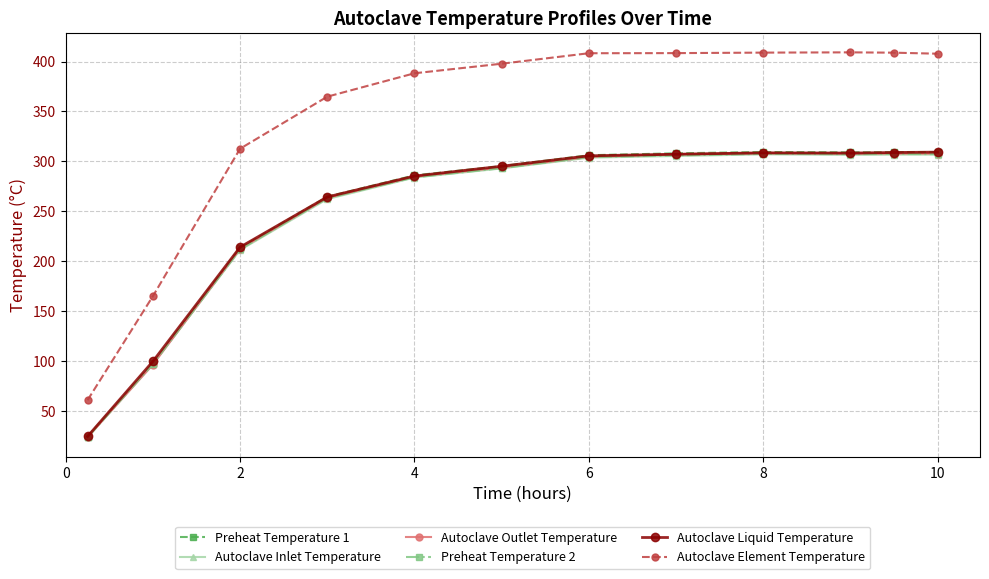

What is the difference between the maximum and minimum values in the Autoclave Element Temperature series?

348.5